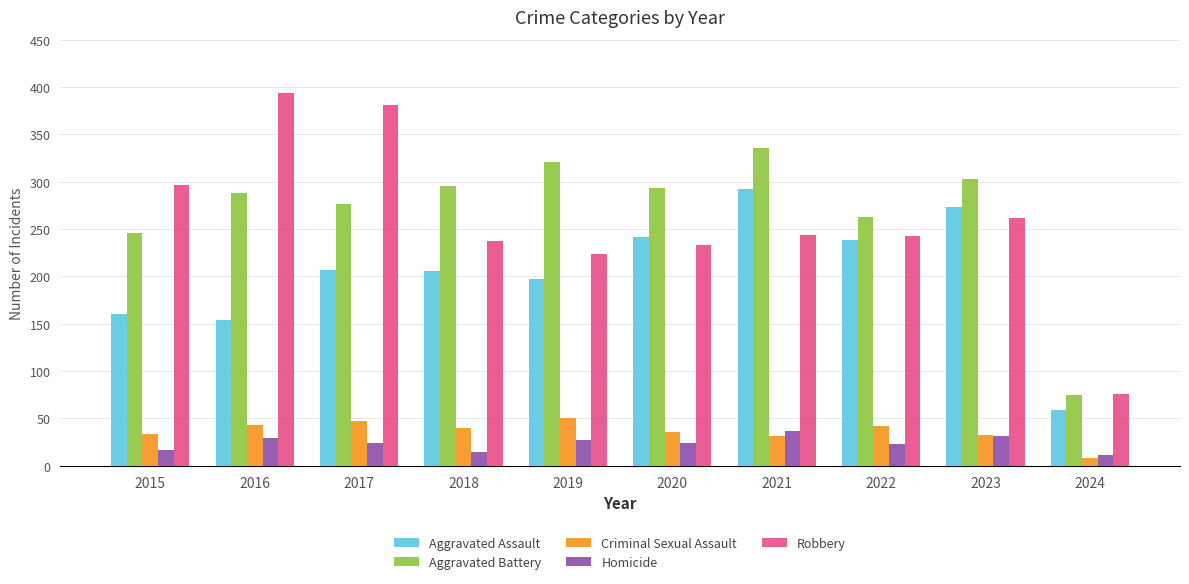

What is the value of the Aggravated Battery bar at the 7th from the left?

336